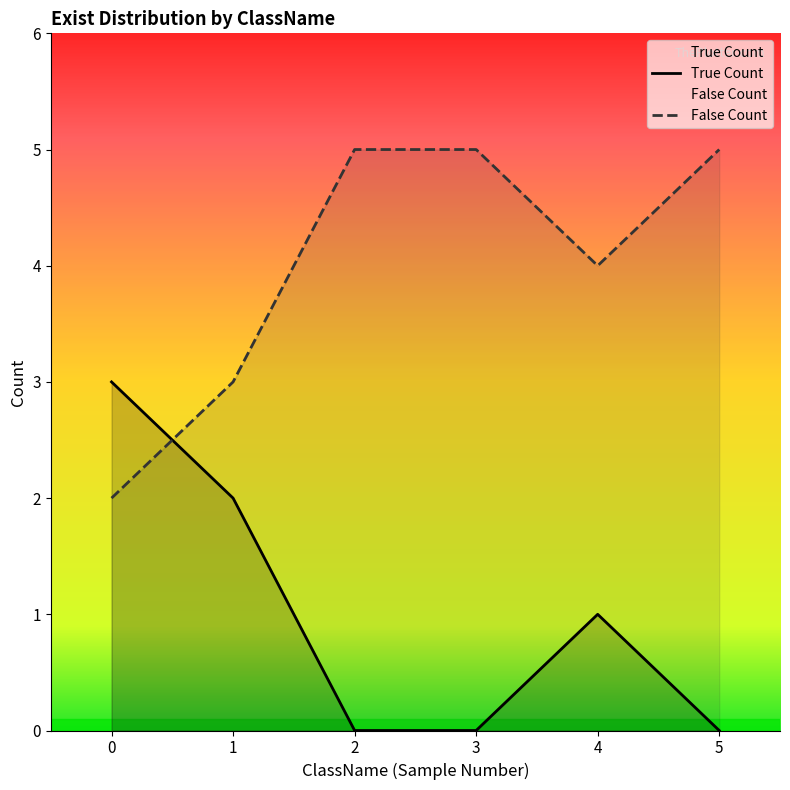

List the series in order of their overall mean, highest first.

False Count, True Count